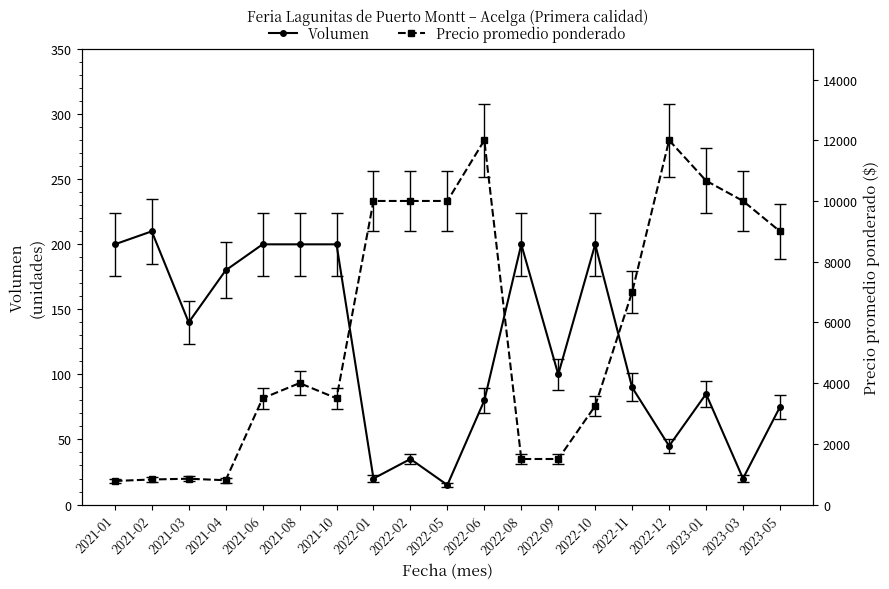

Rank the categories by Precio promedio ponderado value from lowest to highest.

2021-01, 2021-04, 2021-02, 2021-03, 2022-08, 2022-09, 2022-10, 2021-06, 2021-10, 2021-08, 2022-11, 2023-05, 2022-01, 2022-02, 2022-05, 2023-03, 2023-01, 2022-06, 2022-12